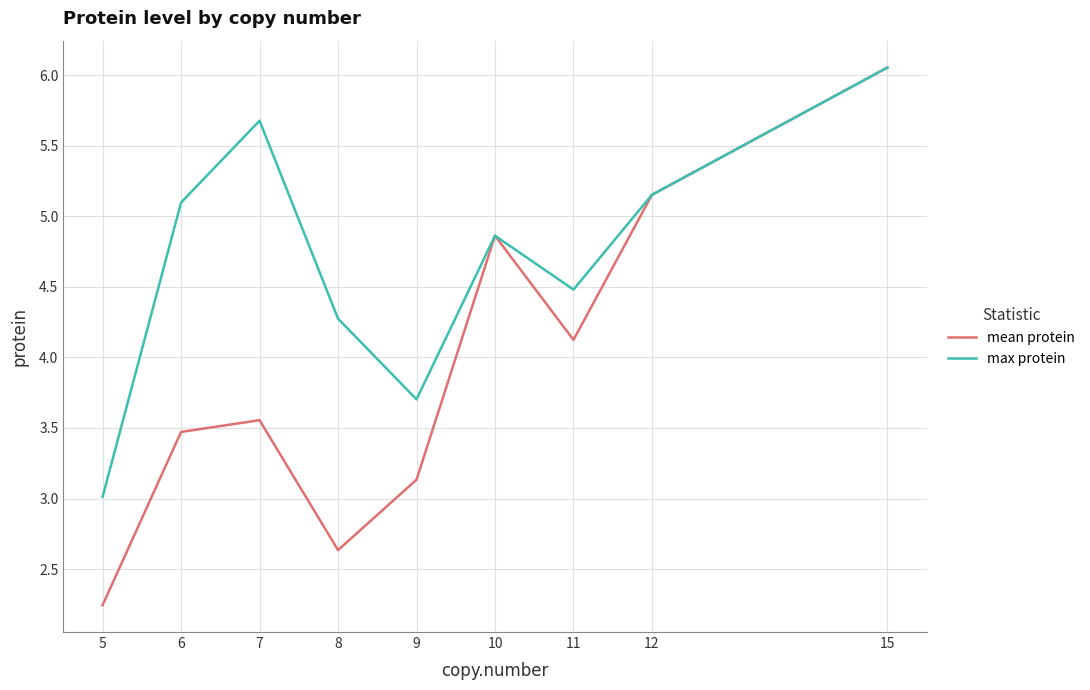

List the series in order of their overall mean, lowest first.

mean protein, max protein